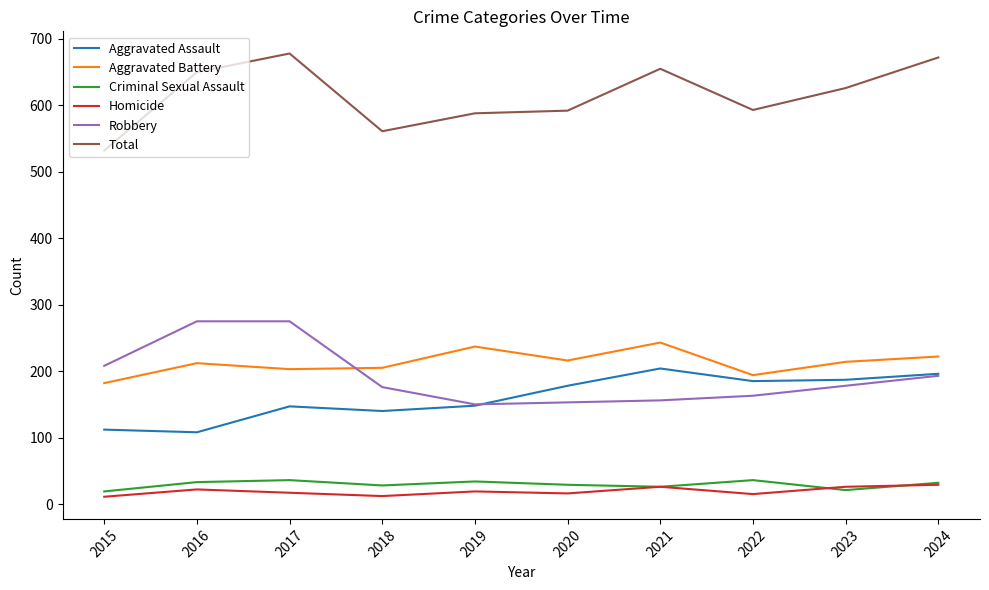

What is the difference between the second highest and minimum values in the Criminal Sexual Assault series?

17